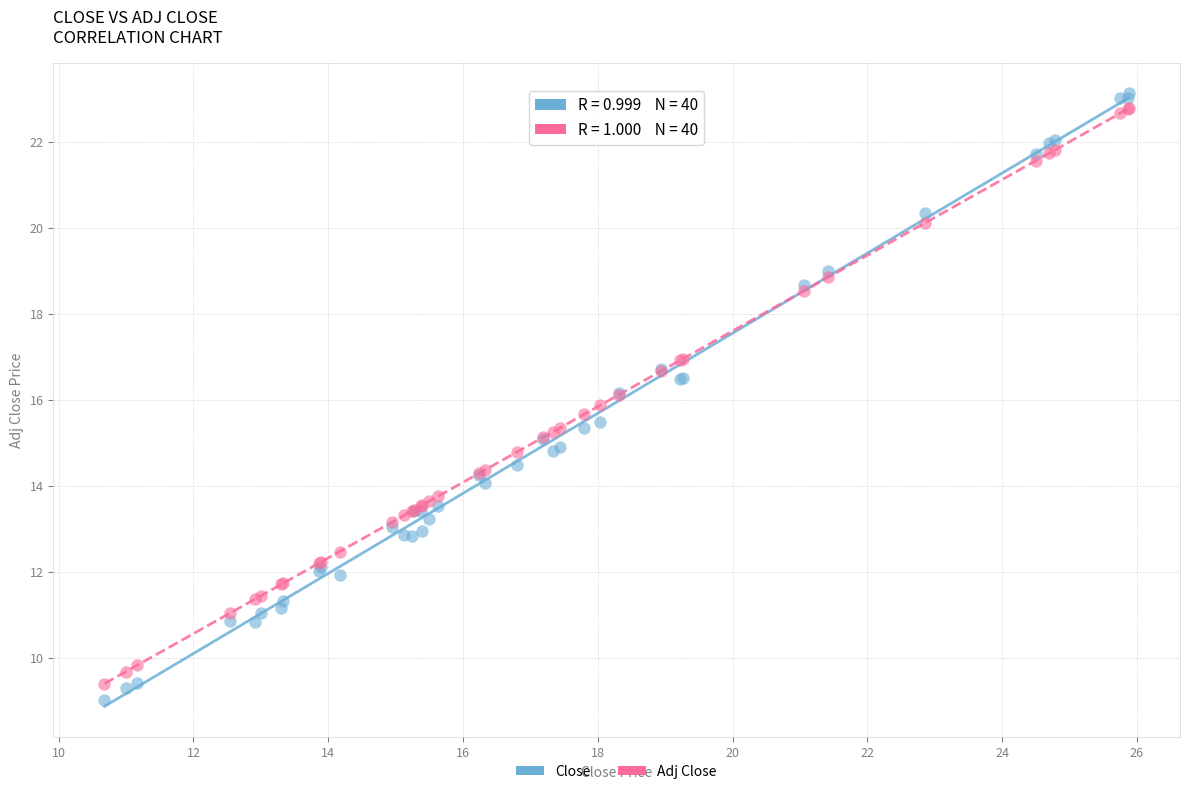

Which series has the largest Y range (max minus min)?

Close